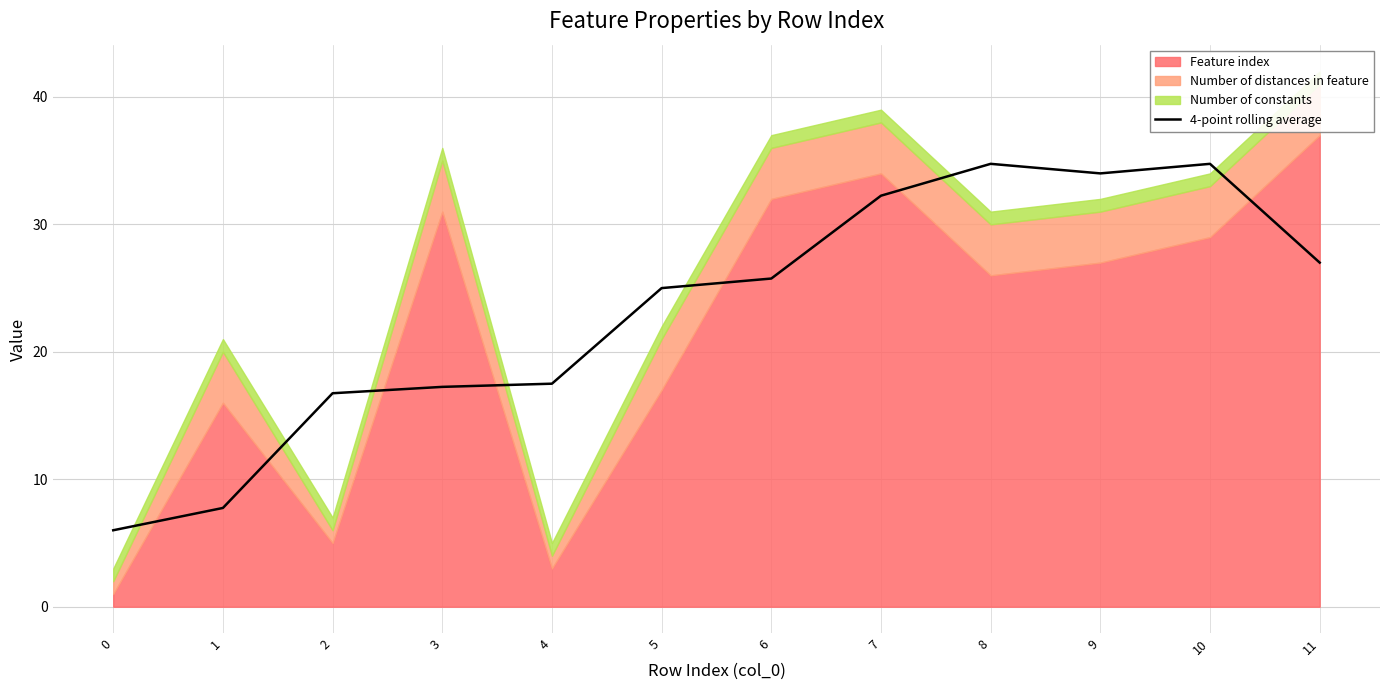

True or false: the data shows 25.0 at 5.

True